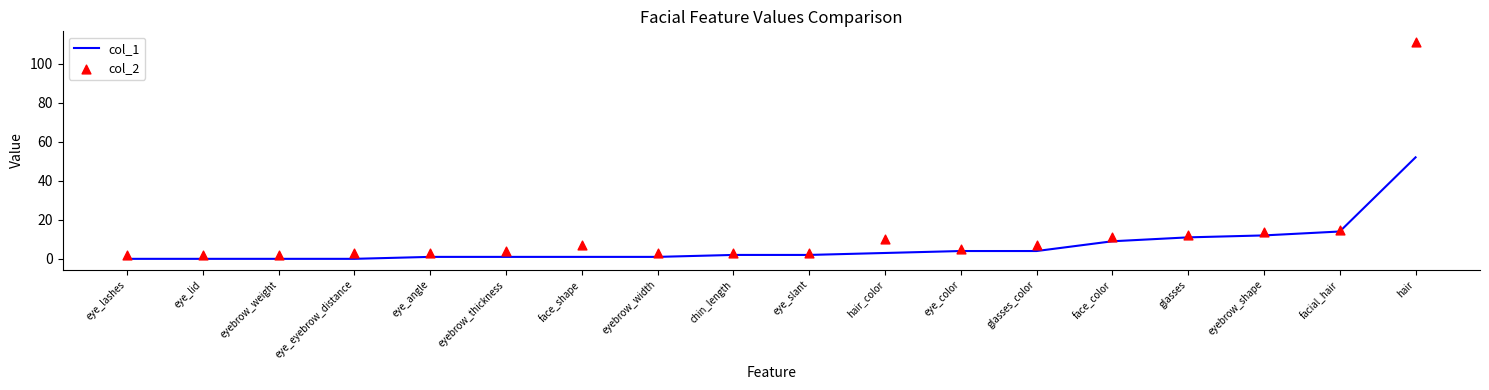

At which category is the sum across all series the highest?

hair